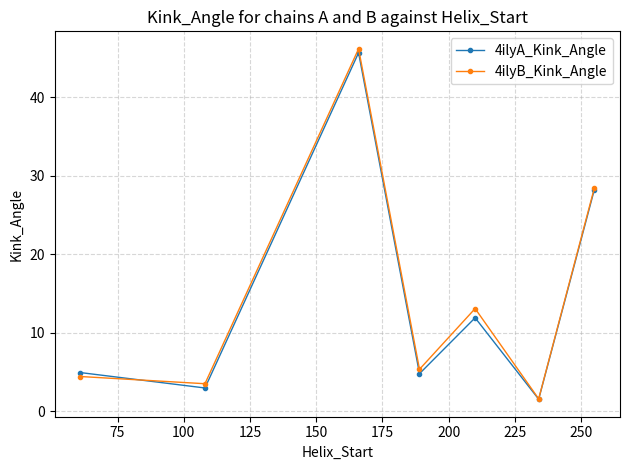

What is the minimum value for 4ilyA_Kink_Angle?

1.5